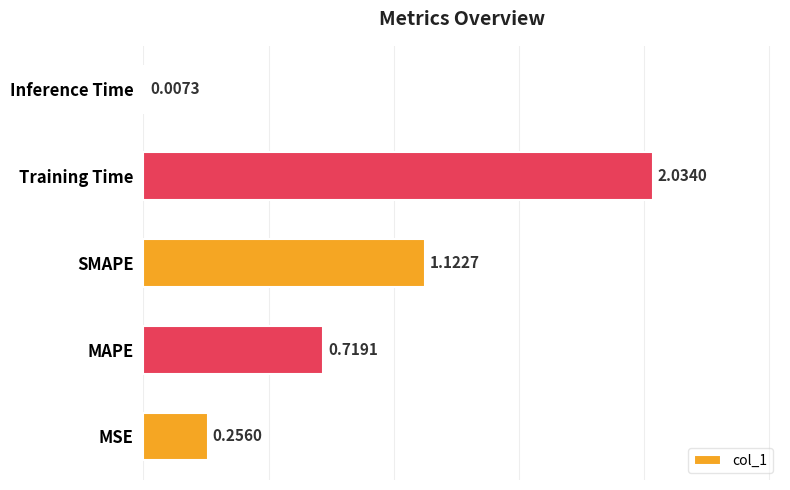

At which category does the chart reach its peak across all series?

Training Time